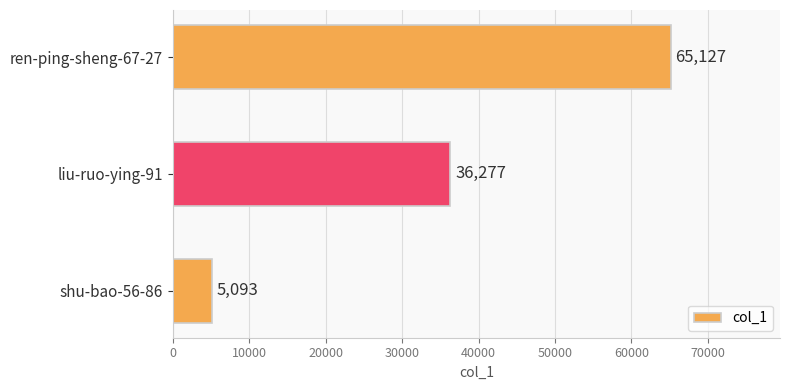

The value at shu-bao-56-86 is 5093. True or false?

True